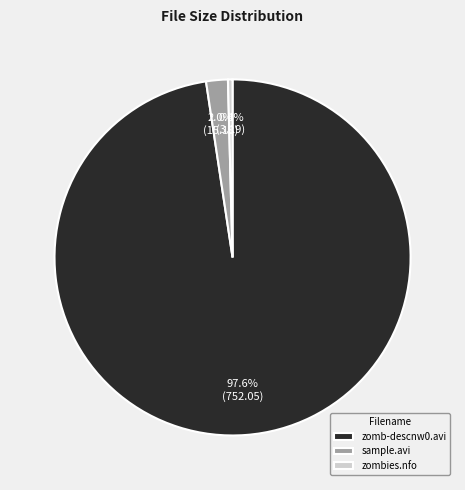

To the nearest percent, what is the combined percentage of zomb-descnw0.avi and sample.avi?

100%